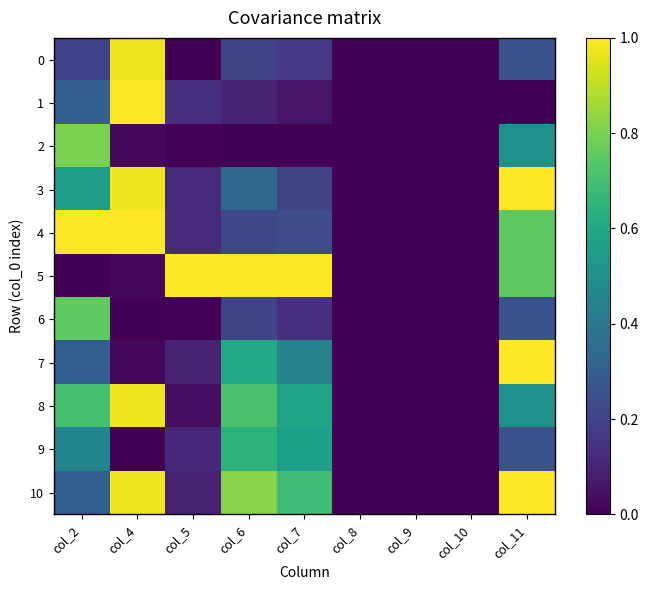

Rank the series at col_10 from lowest to highest value.

0, 1, 2, 3, 4, 5, 6, 7, 8, 9, 10